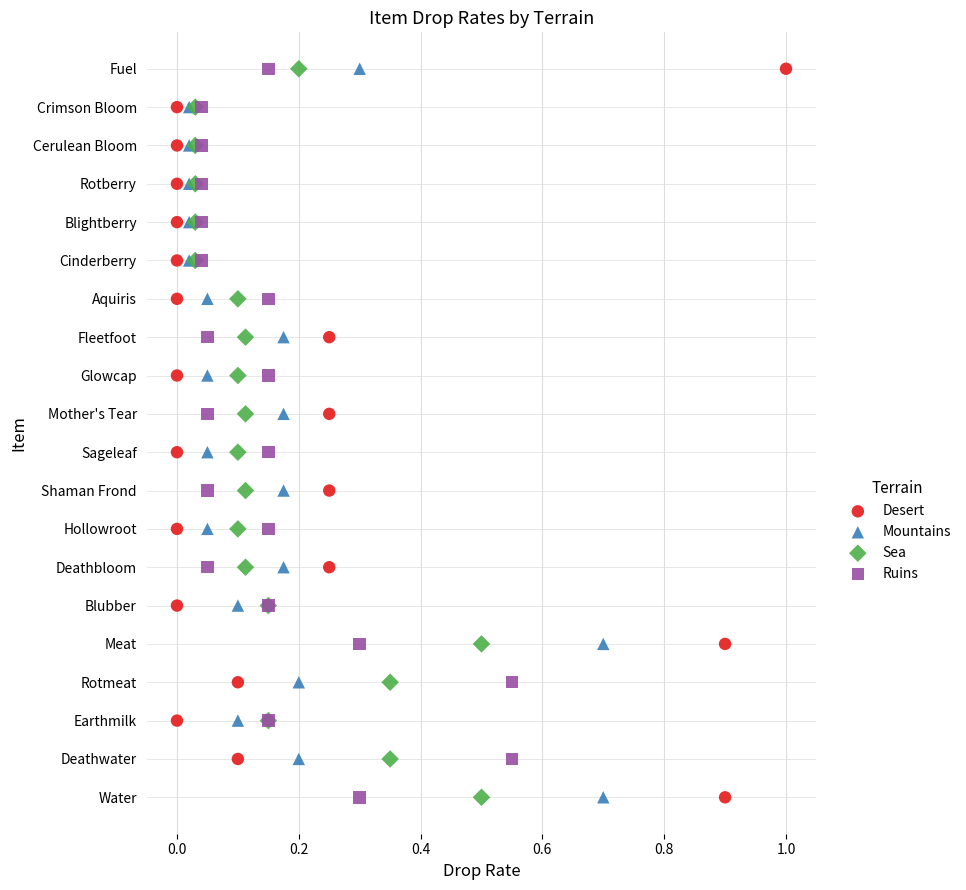

What are all the series names shown in the legend?

Desert, Mountains, Sea, Ruins